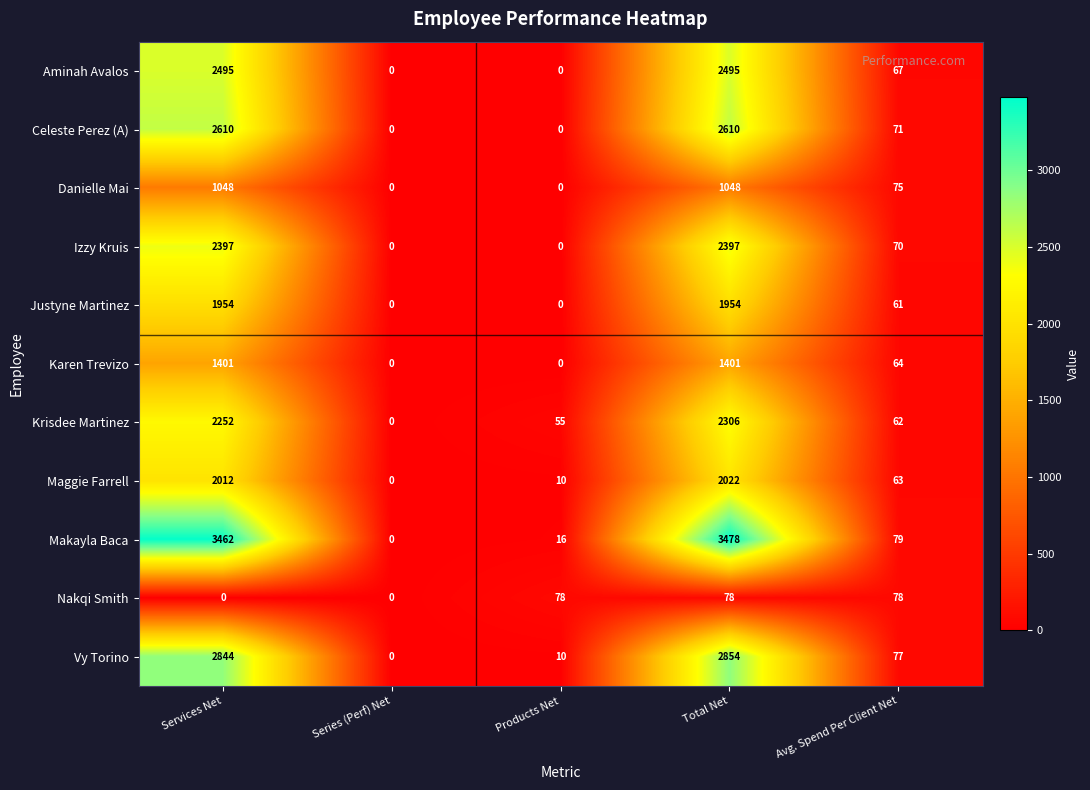

What is the greatest value displayed?

3478